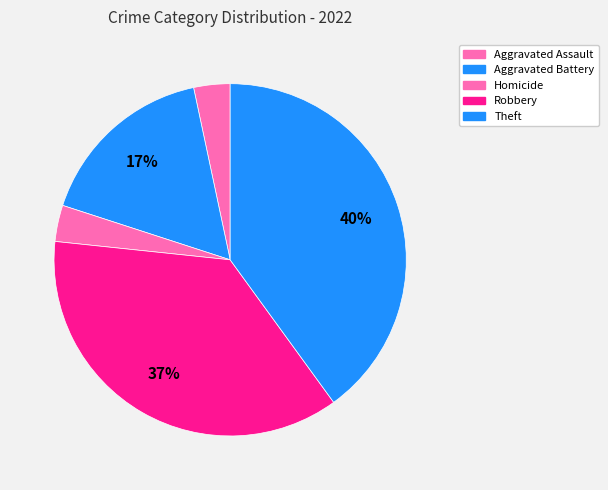

Count the number of slices in the pie.

5